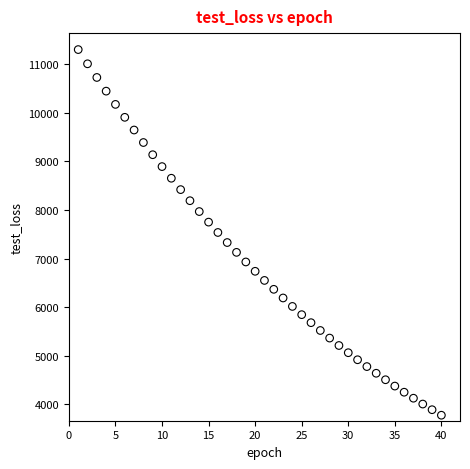

What is the range of X values (max minus min)?

39.0